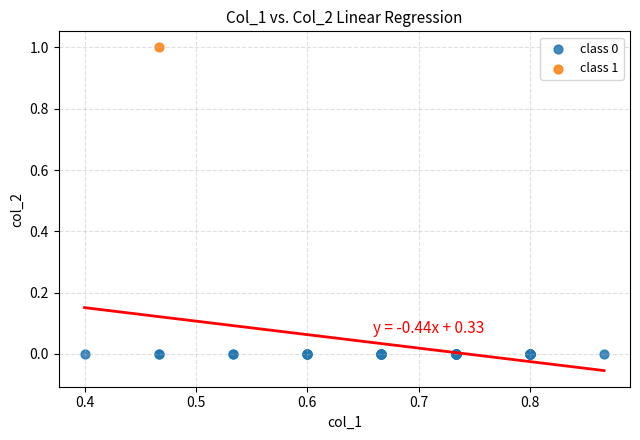

Which series contains the highest Y value?

class 1